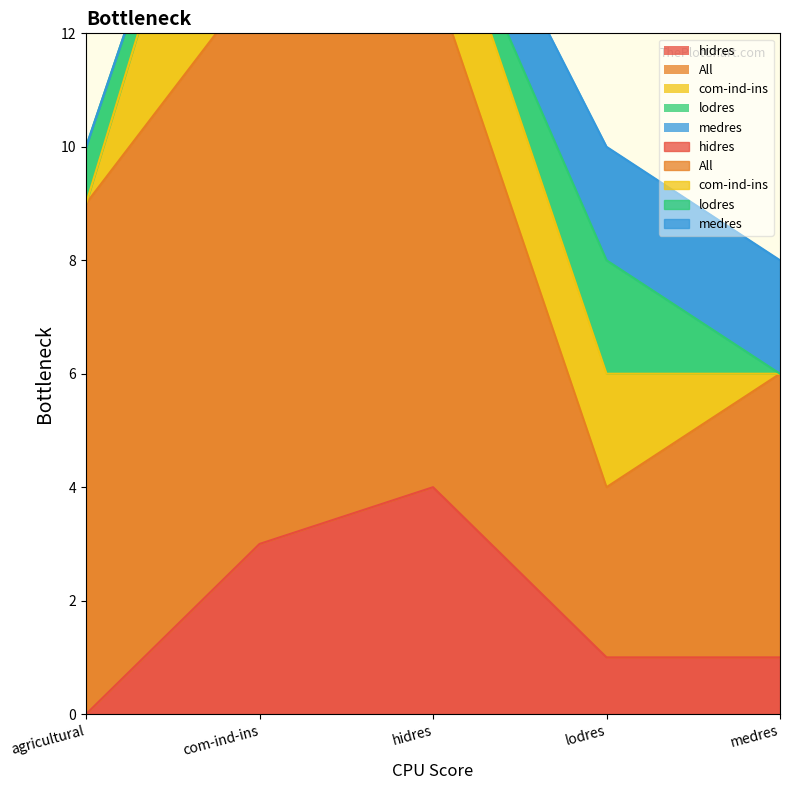

Reading right to left, transcribe all the data shown in this chart.

hidres: medres=1	lodres=1	hidres=4	com-ind-ins=3	agricultural=0
All: medres=5	lodres=3	hidres=9	com-ind-ins=10	agricultural=9
com-ind-ins: medres=0	lodres=2	hidres=2	com-ind-ins=6	agricultural=0
lodres: medres=0	lodres=2	hidres=0	com-ind-ins=0	agricultural=1
medres: medres=2	lodres=2	hidres=1	com-ind-ins=0	agricultural=0